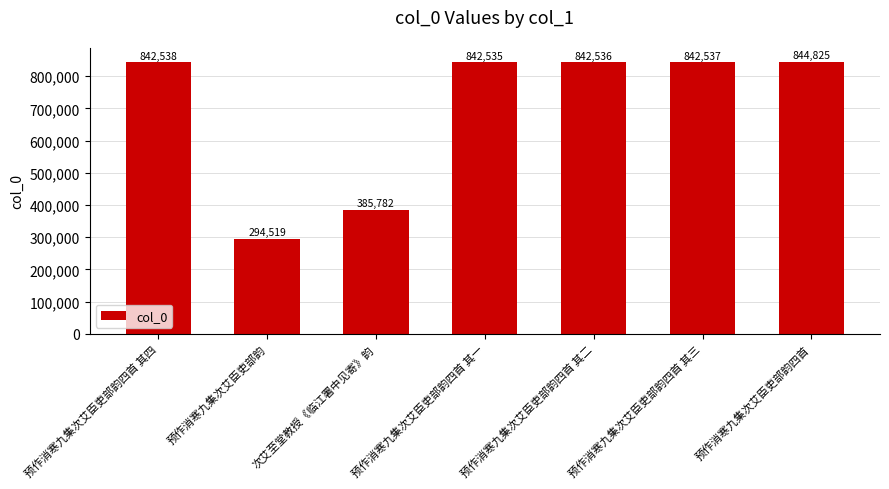

At which label does the data first exceed 842536?

预作消寒九集次艾臣吏部韵四首 其四